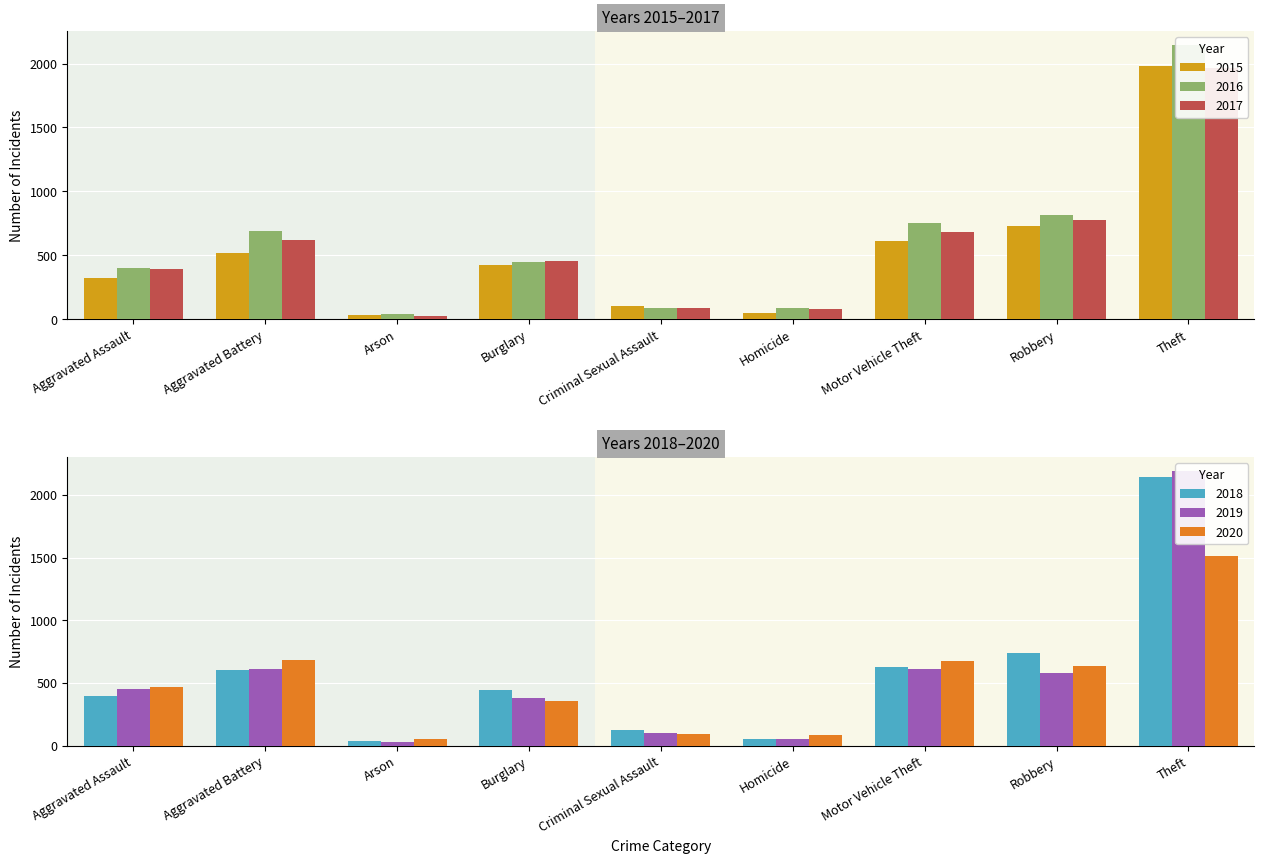

Are the bars horizontal?

No